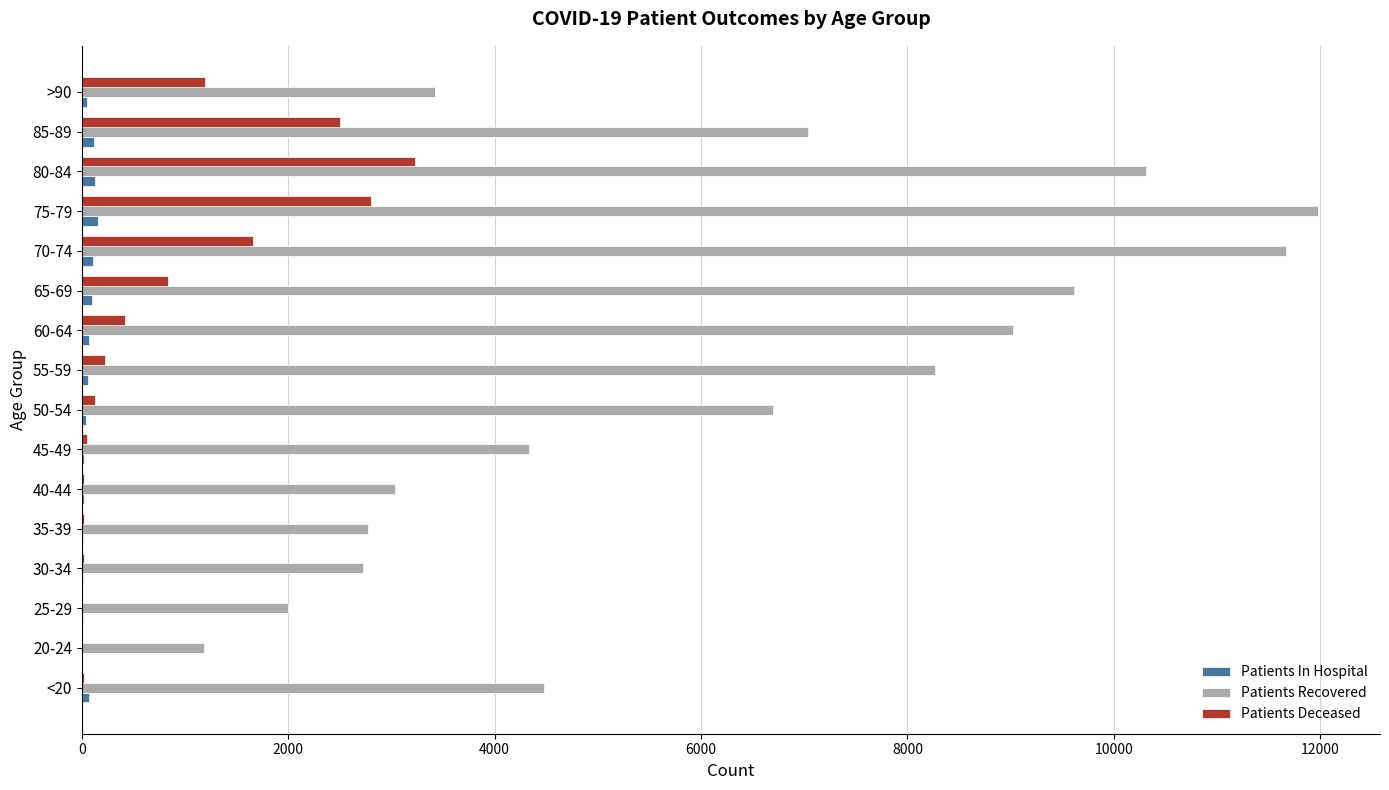

What is the highest value of the Patients Deceased series?

3231